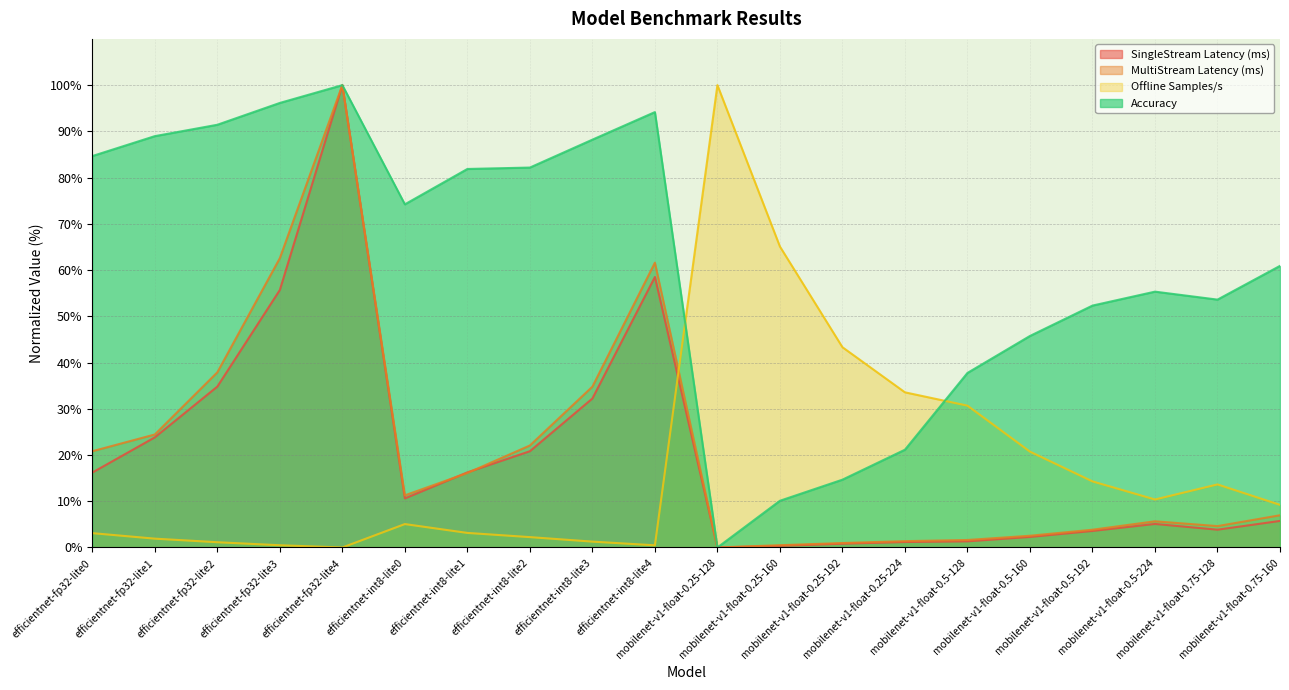

Is the value of SingleStream Latency (ms) at mobilenet-v1-float-0.25-192 greater than the value of Accuracy at efficientnet-int8-lite2?

No